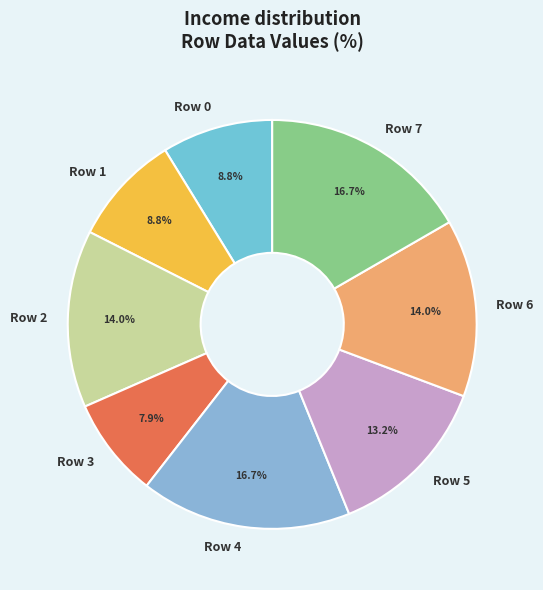

Between Row 6 and Row 3, which is larger?

Row 6